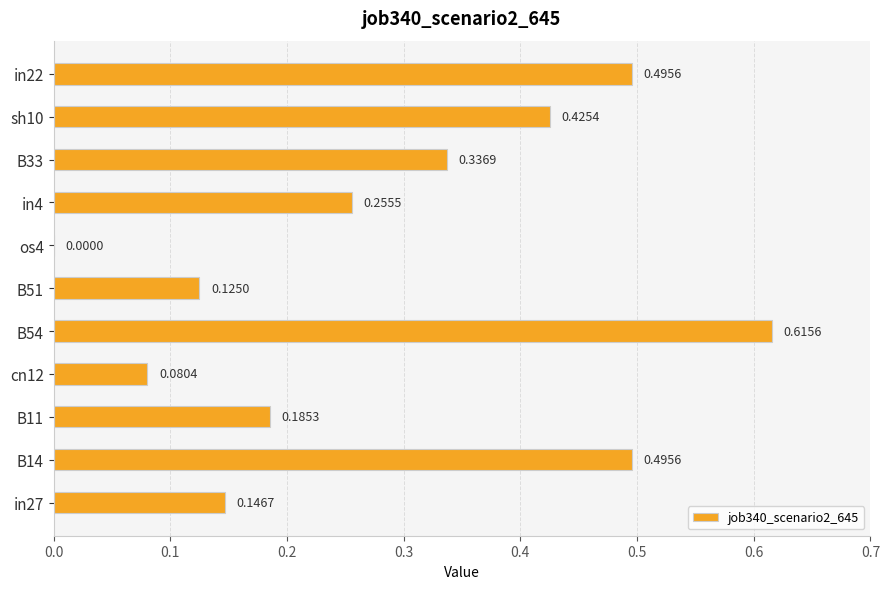

What is the sum of the values at B54 and in4?

0.9